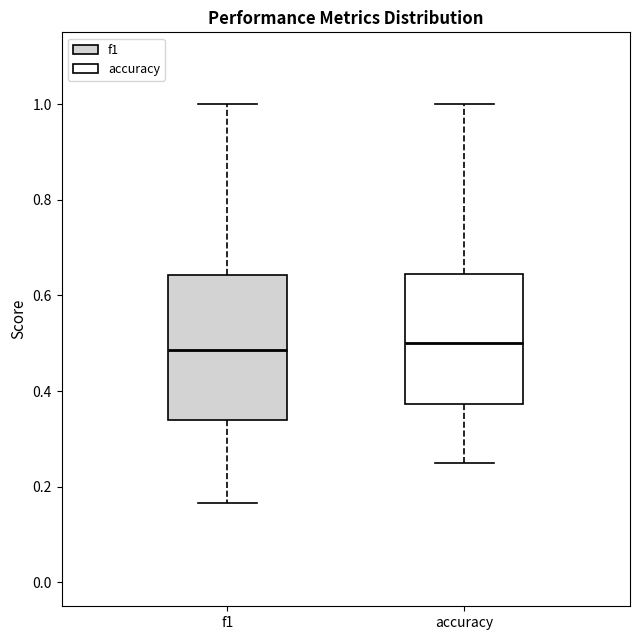

Where is the lower edge of the box for f1 on the y-axis? The values are not printed on the chart, so give them approximately, as read against the axis.

0.34